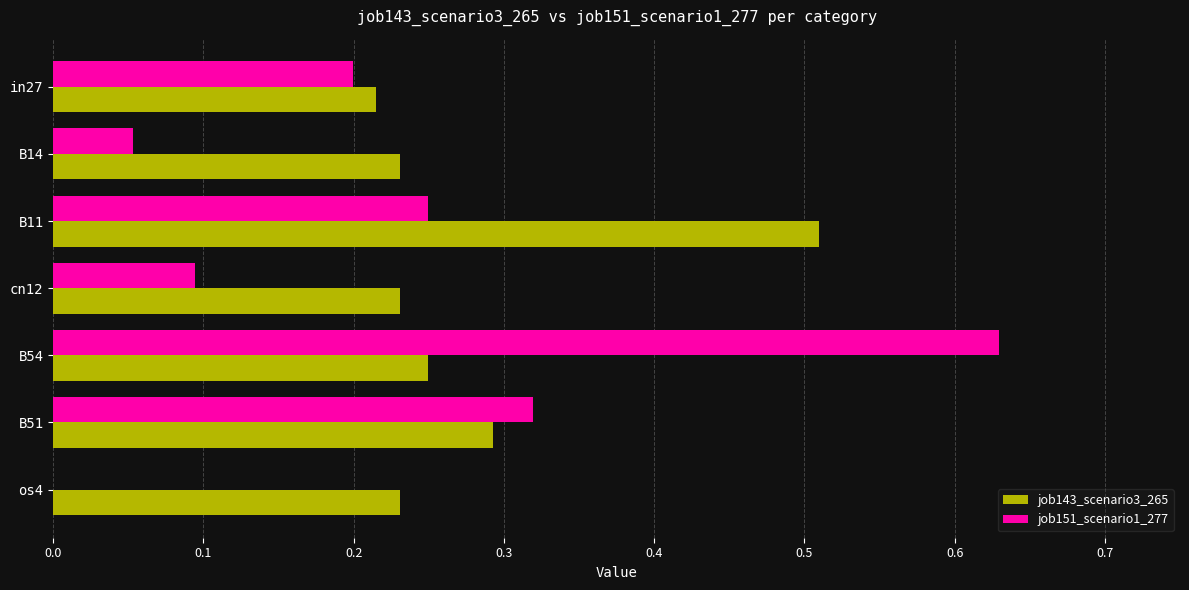

The job143_scenario3_265 series shows 0.5 at B51. True or false?

False